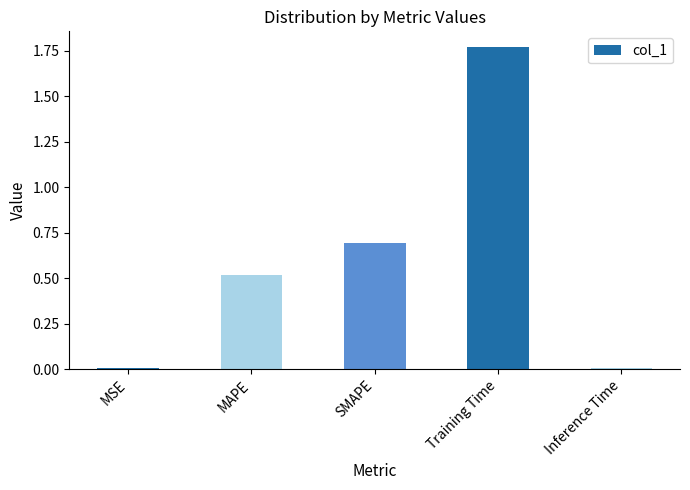

What is the average value?

0.6